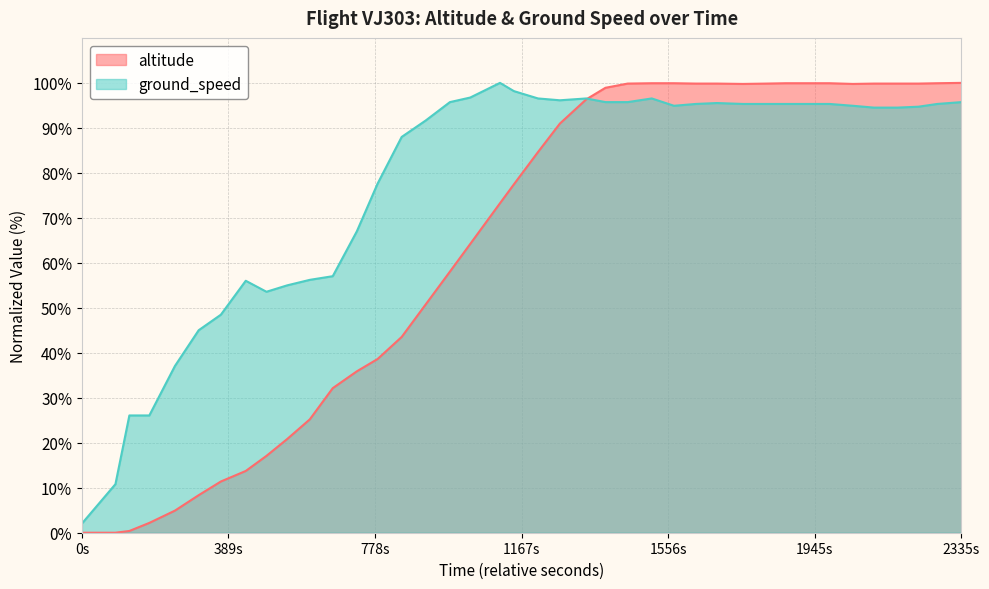

Which series has the largest range (max minus min)?

altitude